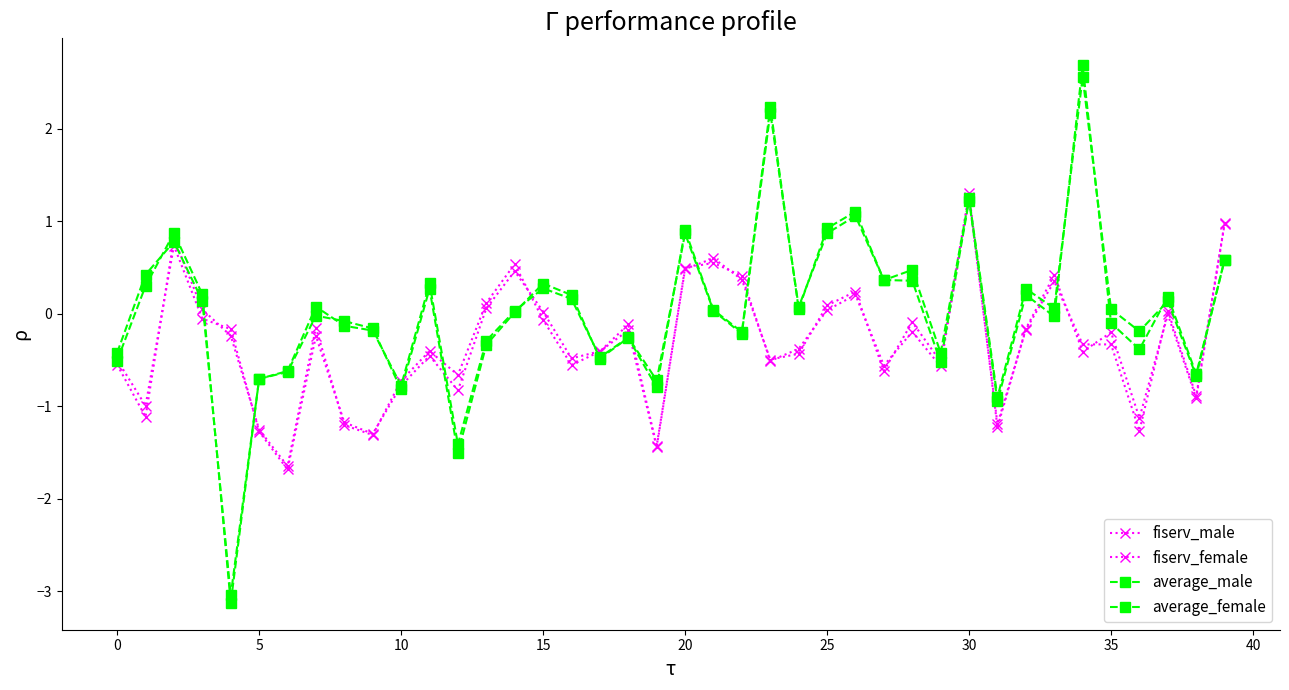

How many lines are shown in the chart?

4